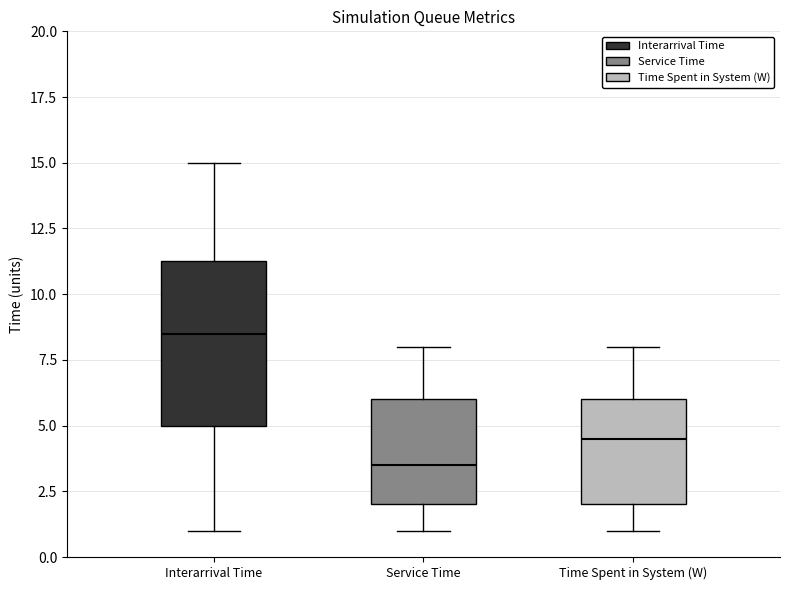

Which box is the tallest, from its lower edge to its upper edge?

Interarrival Time